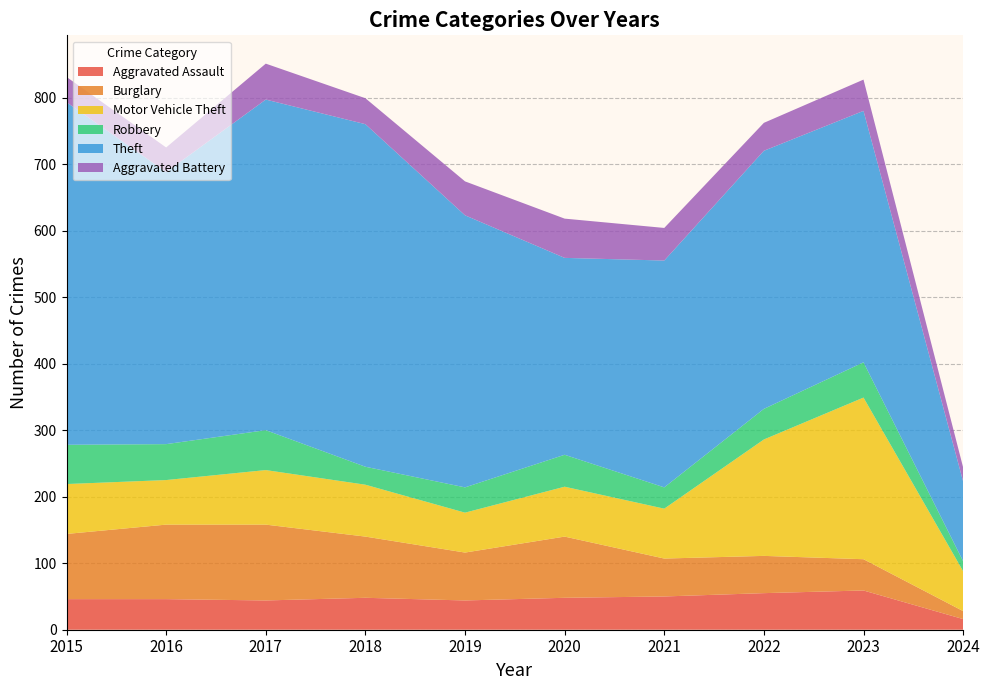

Reading left to right, list all the values displayed in this chart.

Aggravated Assault: 46	46	44	48	44	48	50	55	59	16
Burglary: 98	112	114	92	72	92	57	56	47	12
Motor Vehicle Theft: 75	67	82	78	60	75	75	175	243	60
Robbery: 59	54	60	27	38	48	32	46	53	15
Theft: 515	409	497	515	409	296	341	388	378	120
Aggravated Battery: 38	37	54	39	51	59	49	42	47	21